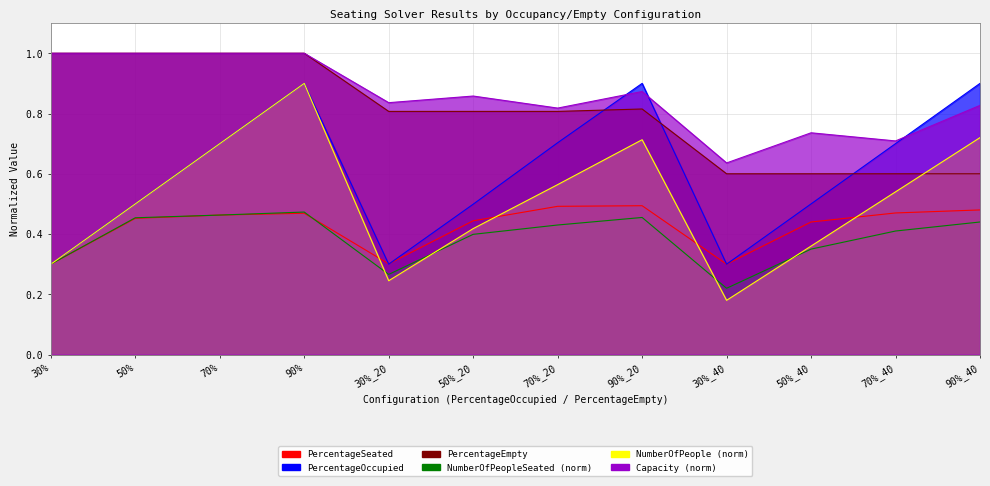

What is the minimum value for PercentageOccupied?

0.3